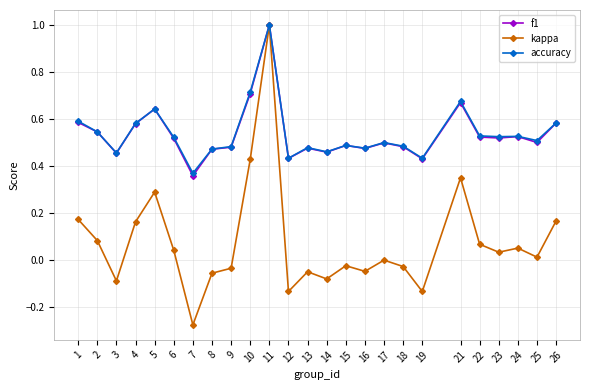

What is the total value across all series at 1?

1.3